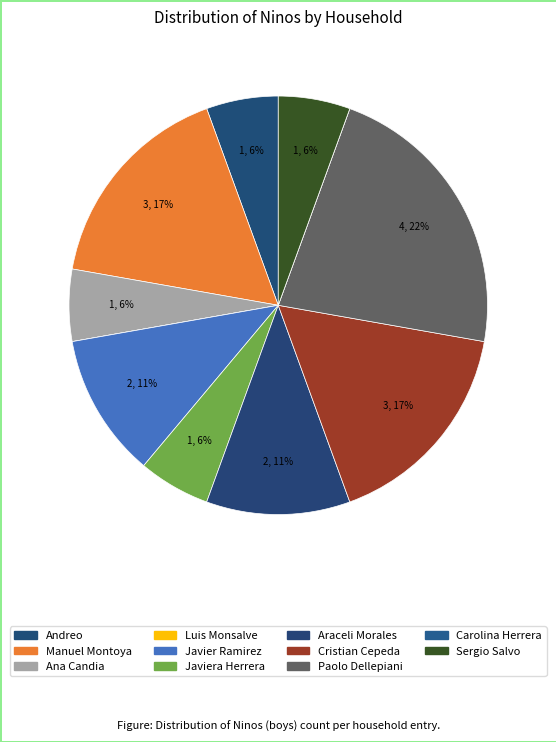

What is the ratio of the value at Paolo Dellepiani to the value at Manuel Montoya?

1.3